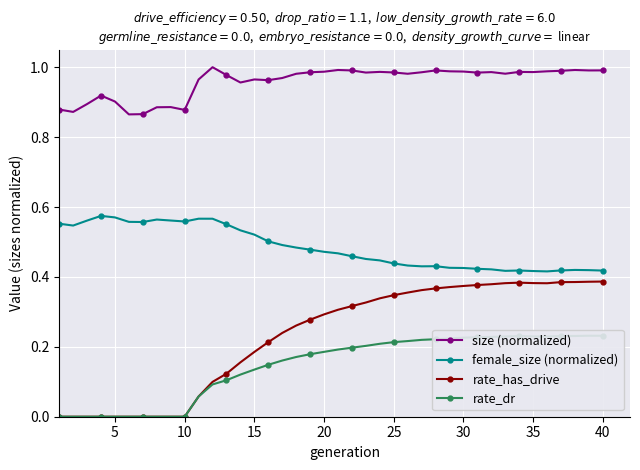

How many distinct data groups are displayed?

4